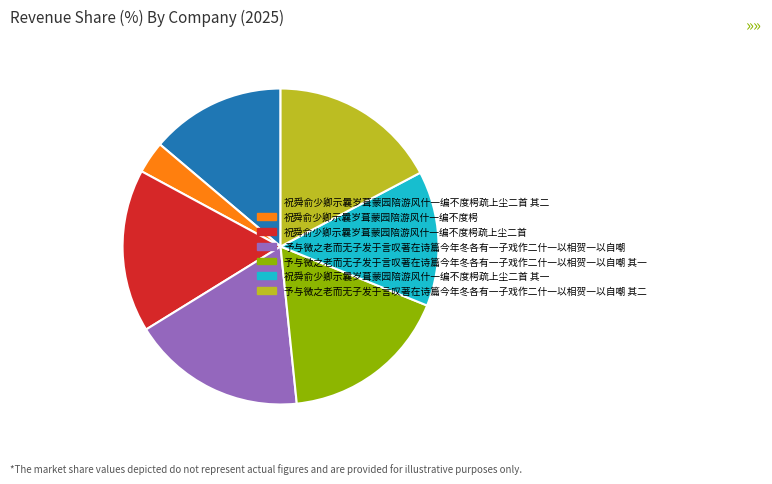

How many segments does this pie chart have?

7